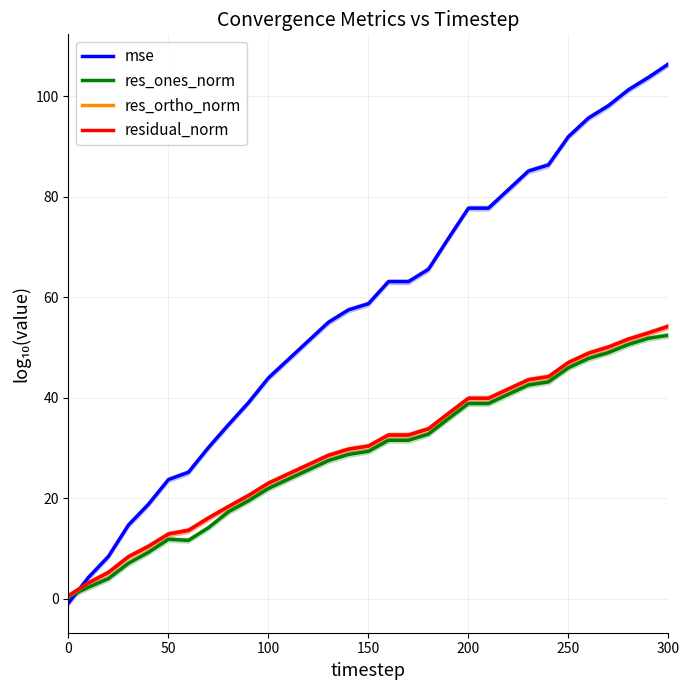

How many interior local valleys does the res_ortho_norm series have?

1